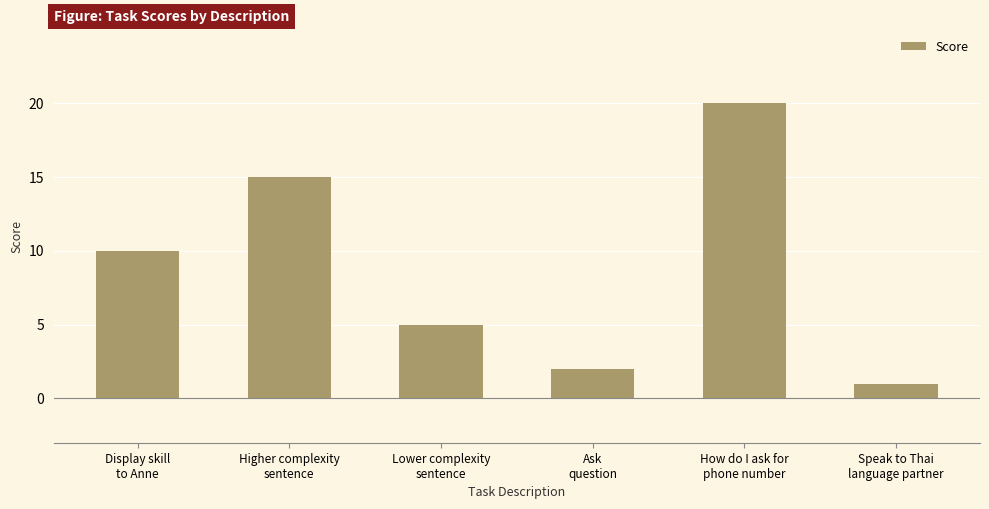

List the labels in order of value, smallest first.

Speak to Thai
language partner, Ask
question, Lower complexity
sentence, Display skill
to Anne, Higher complexity
sentence, How do I ask for
phone number